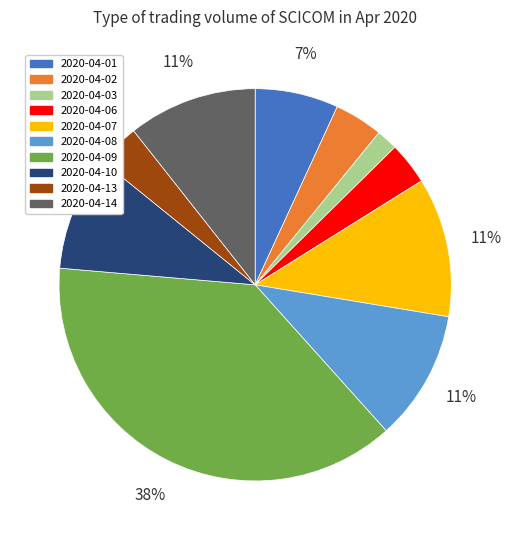

Between 2020-04-09 and 2020-04-08, which is larger?

2020-04-09